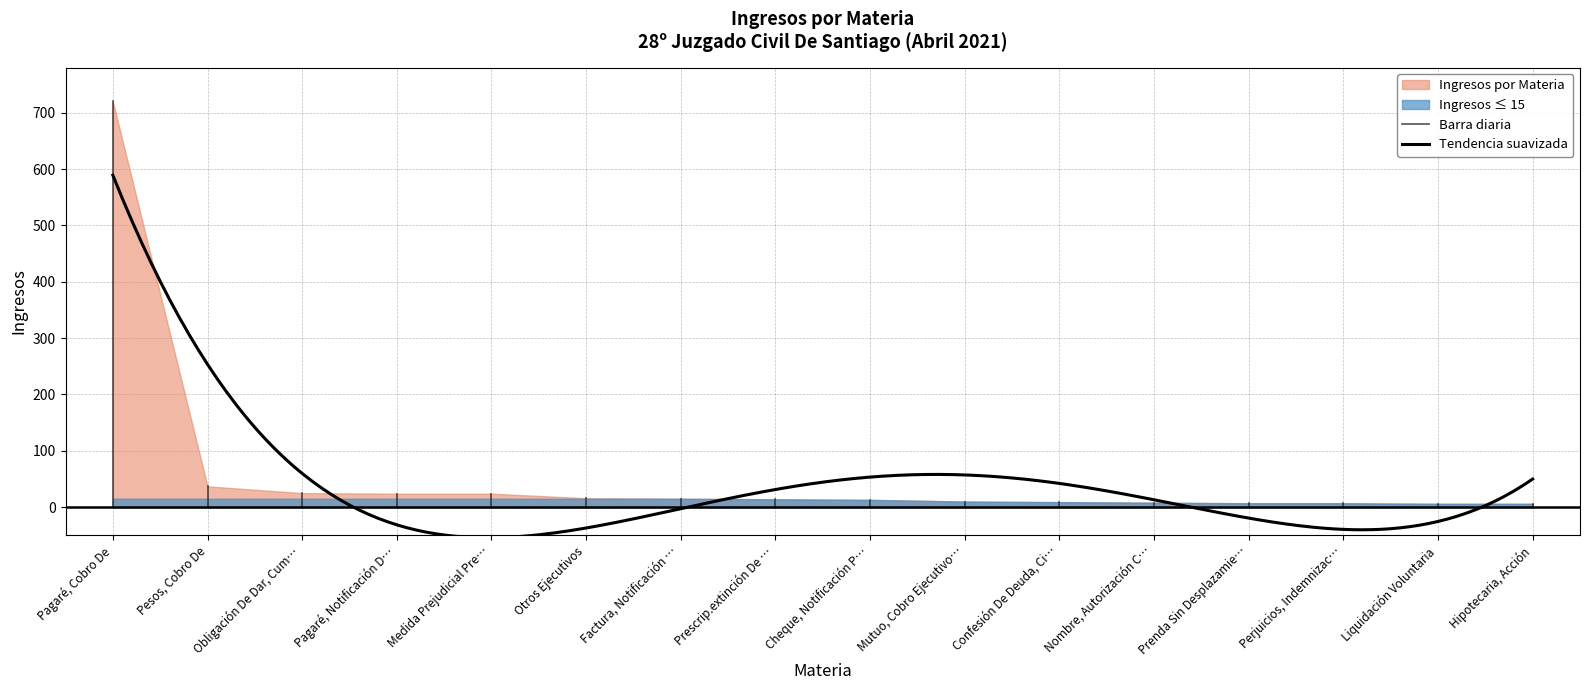

Rank the categories by value from highest to lowest.

Pagaré, Cobro De, Pesos, Cobro De, Obligación De Dar, Cumplimiento, Pagaré, Notificación De Protesto, Medida Prejudicial Preparatoria, Otros Ejecutivos, Factura, Notificación De, Prescrip.extinción De Acciones, Cheque, Notificación Protesto, Mutuo, Cobro Ejecutivo De, Confesión De Deuda, Citación, Nombre, Autorización Cambio De, Prenda Sin Desplazamiento, Perjuicios, Indemnización De, Liquidación Voluntaria, Hipotecaria, Acción